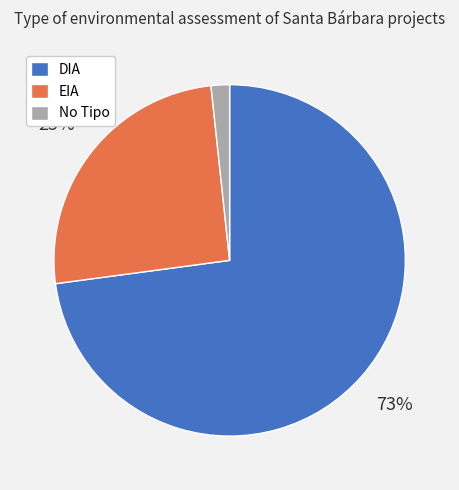

What is the largest slice in the pie chart?

DIA